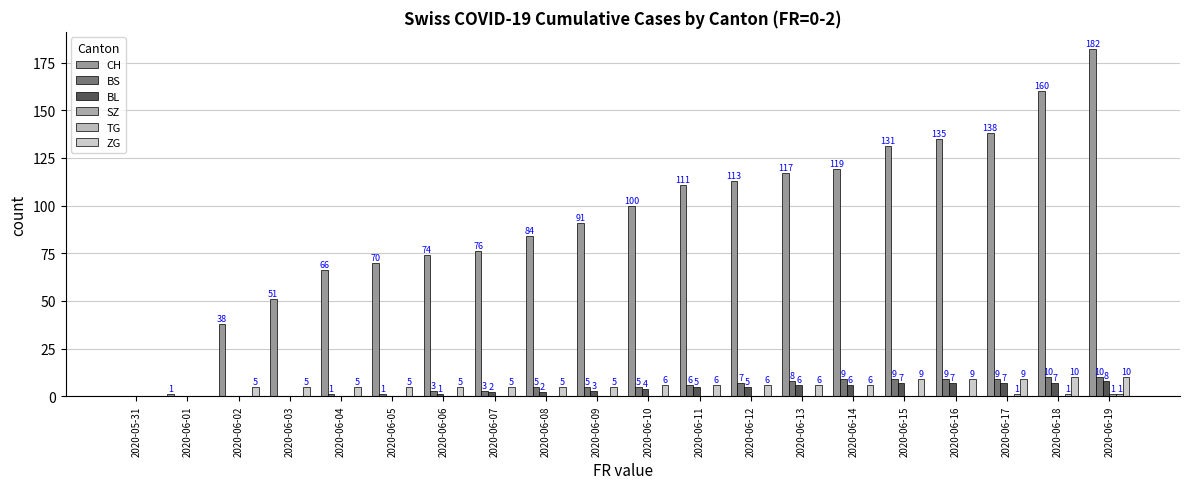

Does the chart contain stacked bars?

No